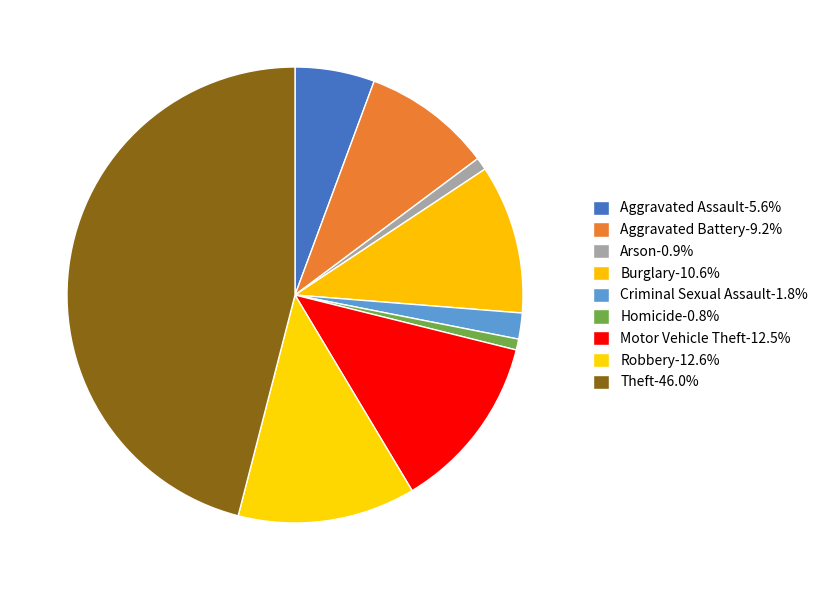

How many slices are in this pie chart?

9